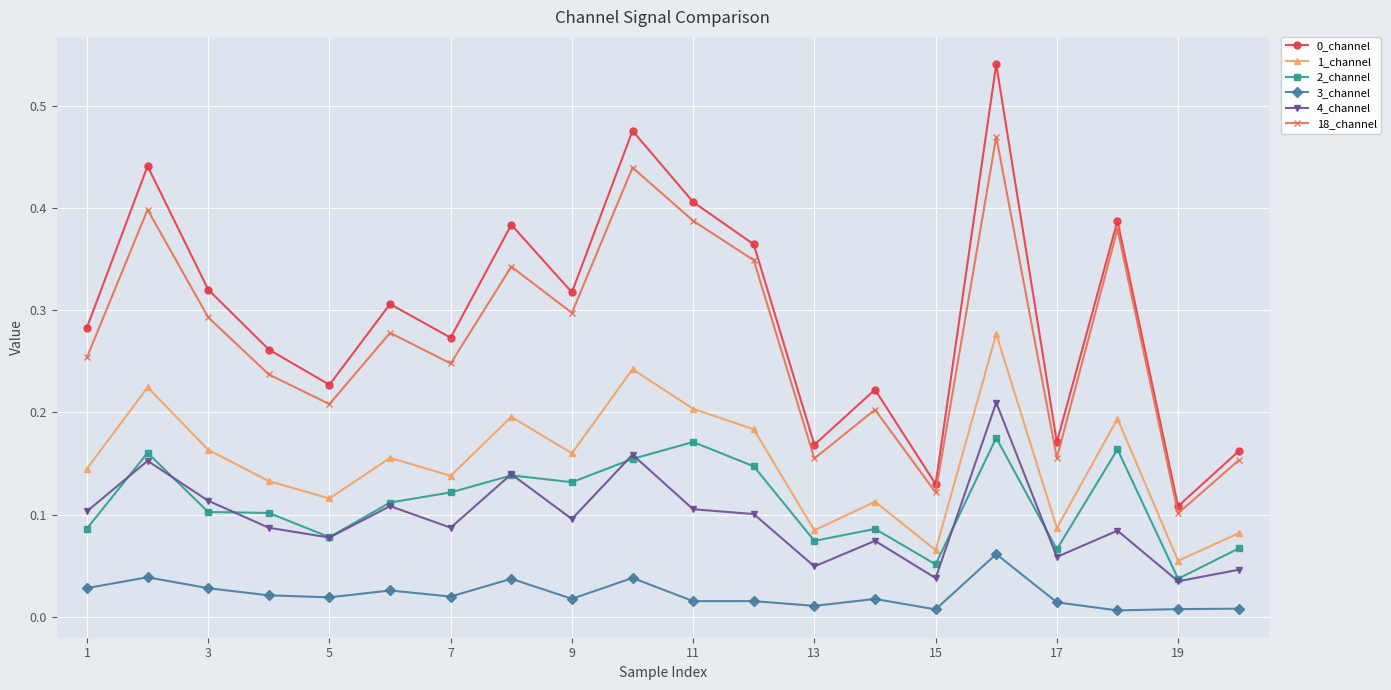

At how many categories does at least one series exceed 0?

20